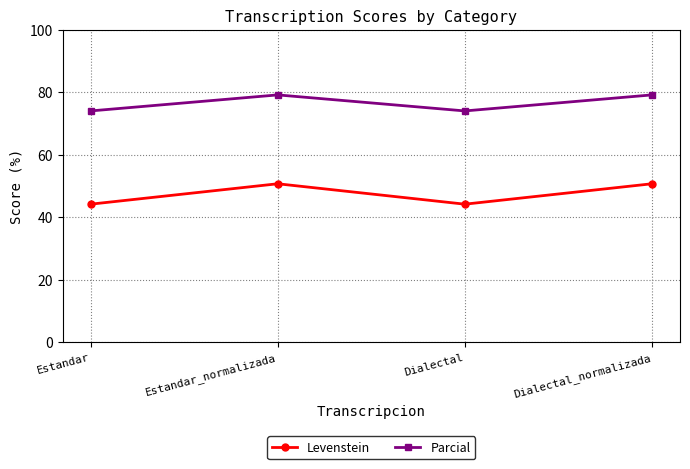

What is the value of the Levenstein point at the 3rd from the left?

44.2